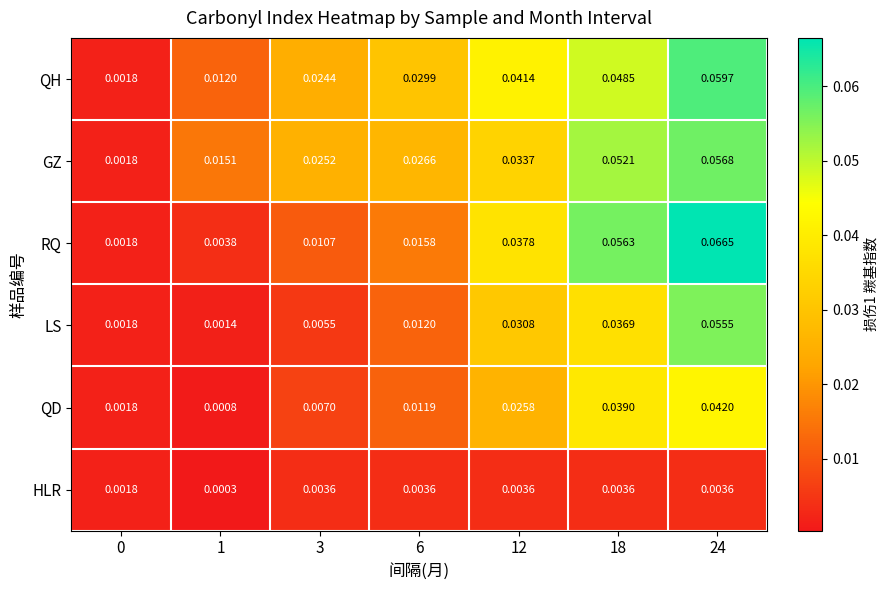

Which series has the largest total across all categories?

QH